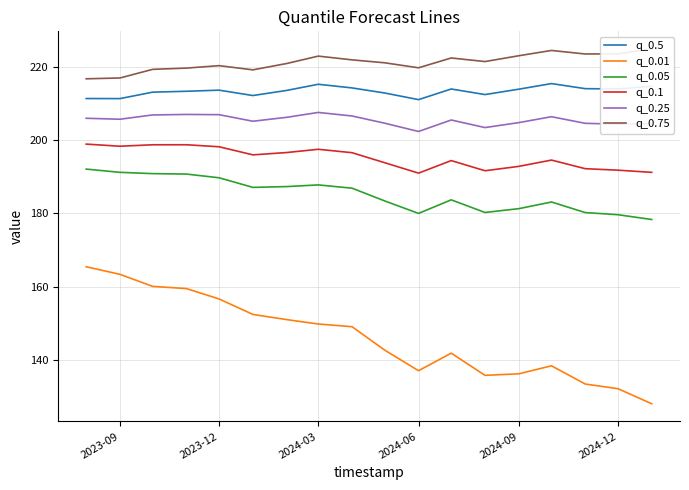

Rank the series by their maximum value, from lowest to highest.

q_0.01, q_0.05, q_0.1, q_0.25, q_0.5, q_0.75